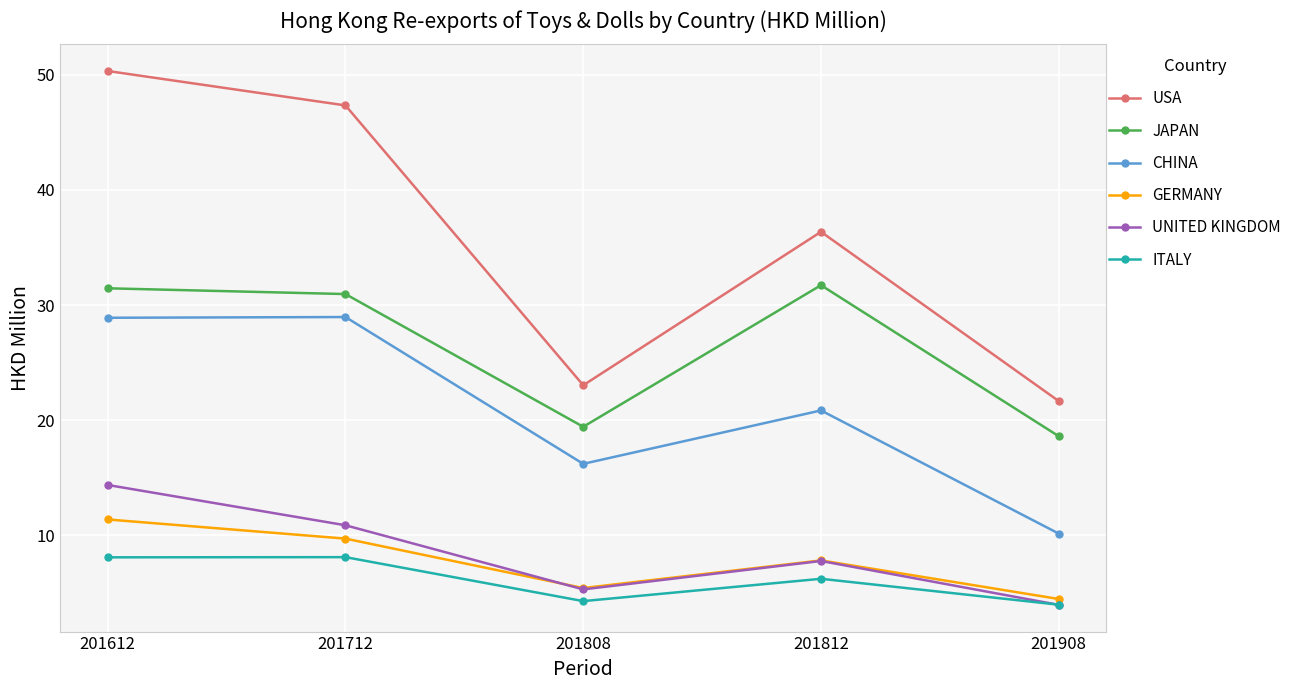

Is the value of ITALY at 201712 greater than the value of JAPAN at 201612?

No